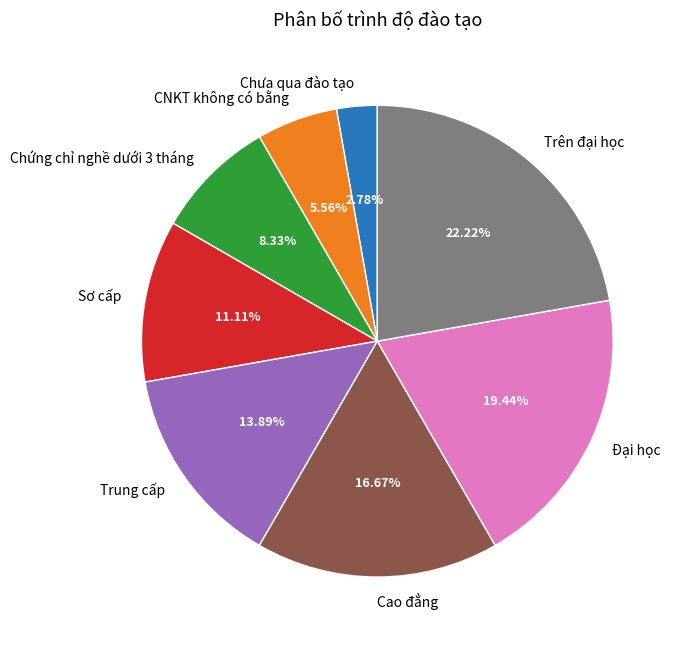

Which has a higher value, Sơ cấp or Cao đẳng?

Cao đẳng